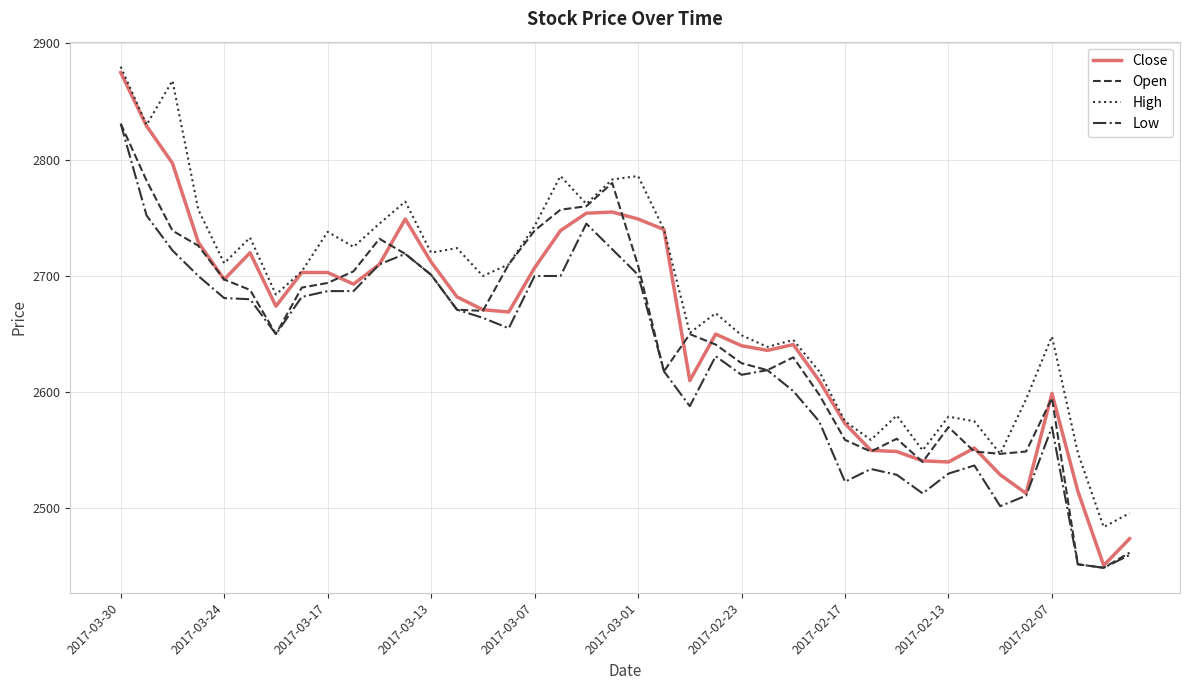

What is the difference between the maximum and minimum values in the Low series?

382